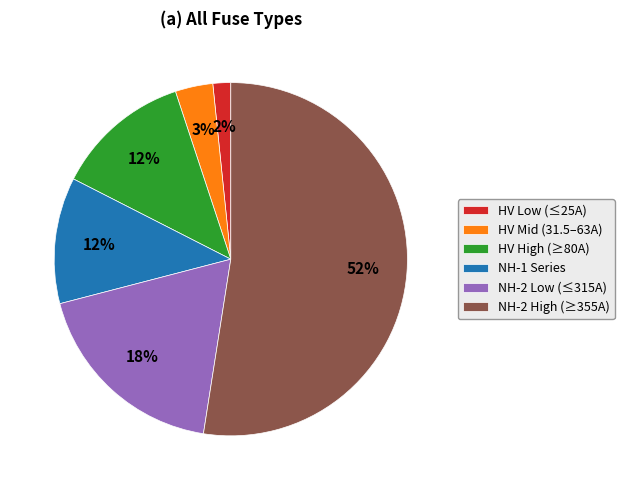

Which has a higher value, HV High (≥80A) or HV Mid (31.5–63A)?

HV High (≥80A)